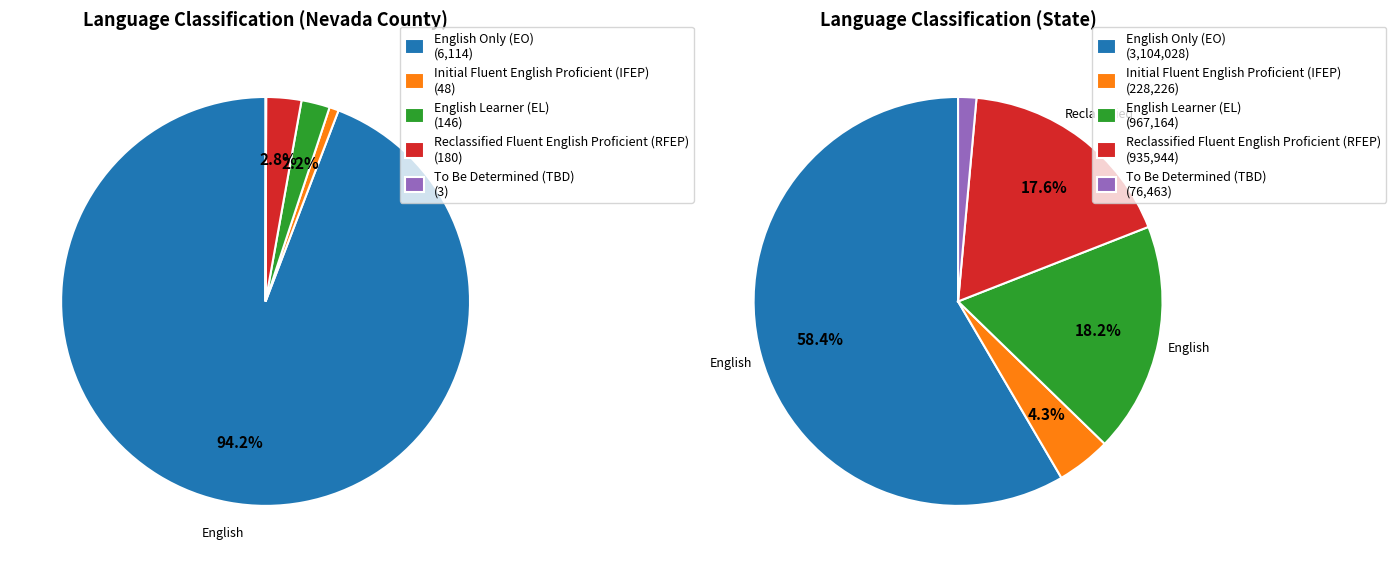

Is there a majority slice in this chart?

Yes